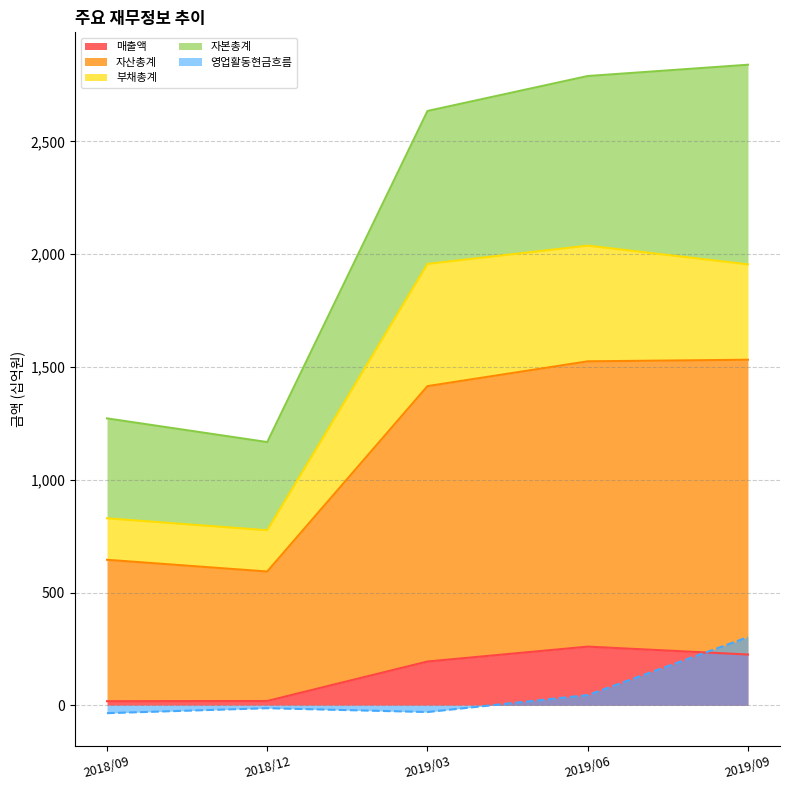

The 매출액 series shows 194 at 2019/03. True or false?

True